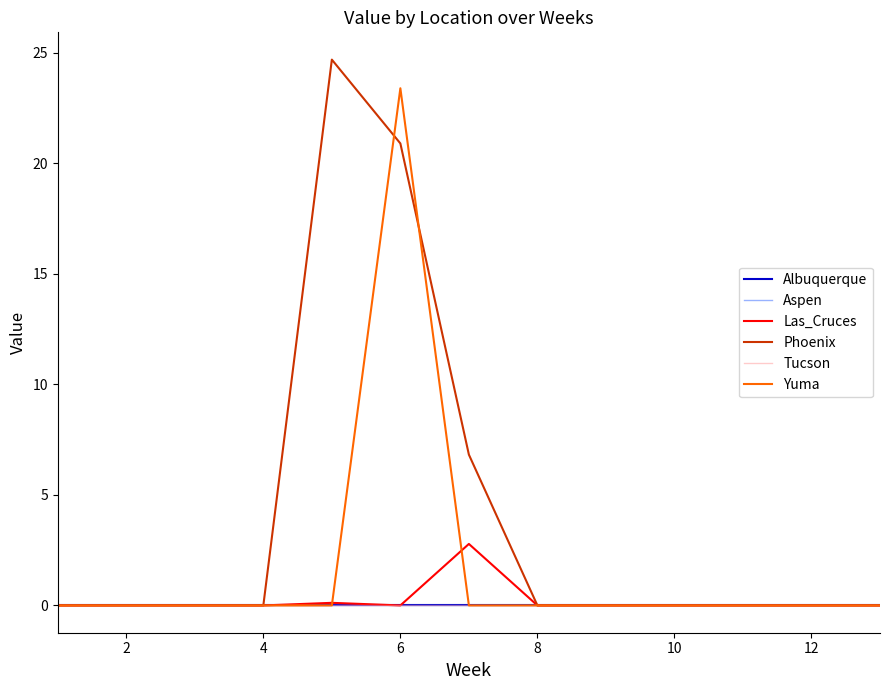

Is this an area chart (filled region under the line)?

No